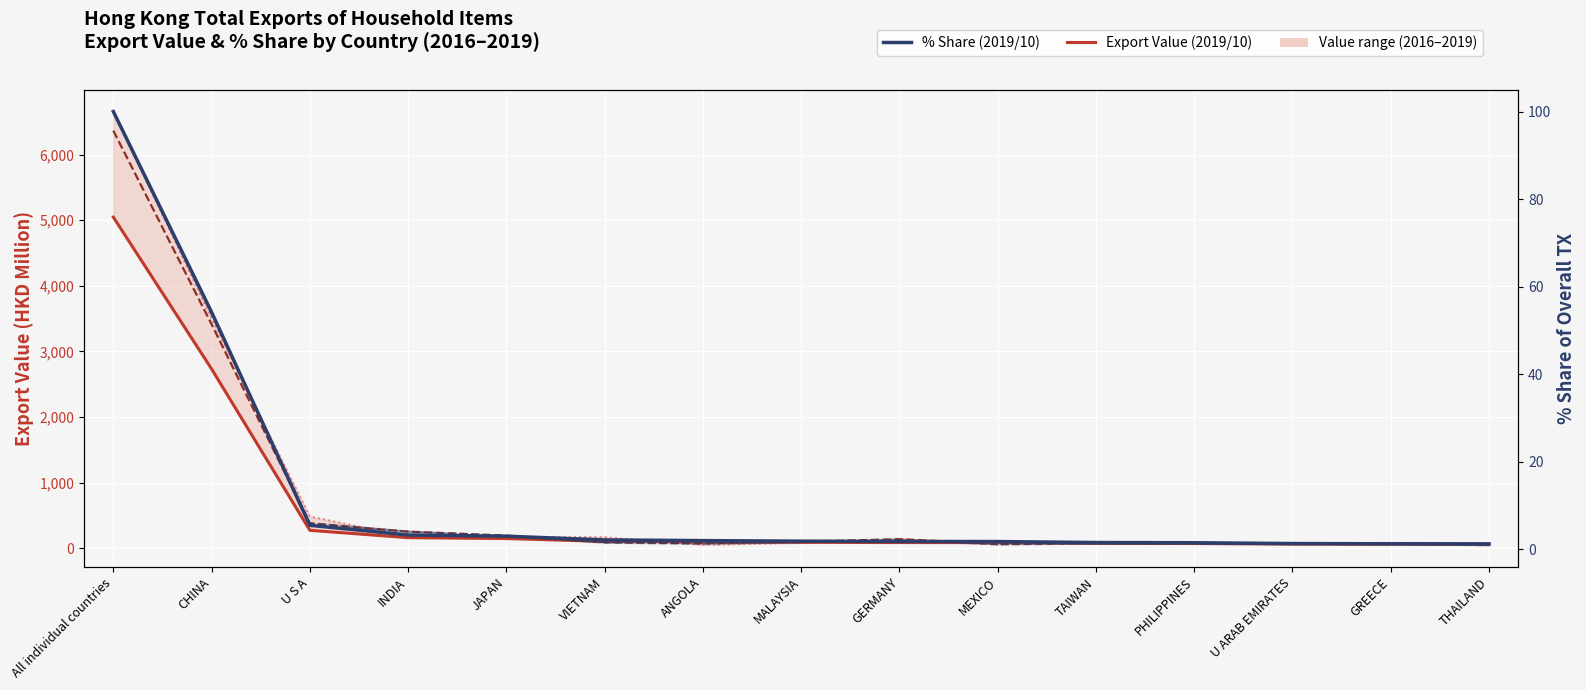

What is the value of the 2016/12 Export Value point at the 7th from the left?

51.7